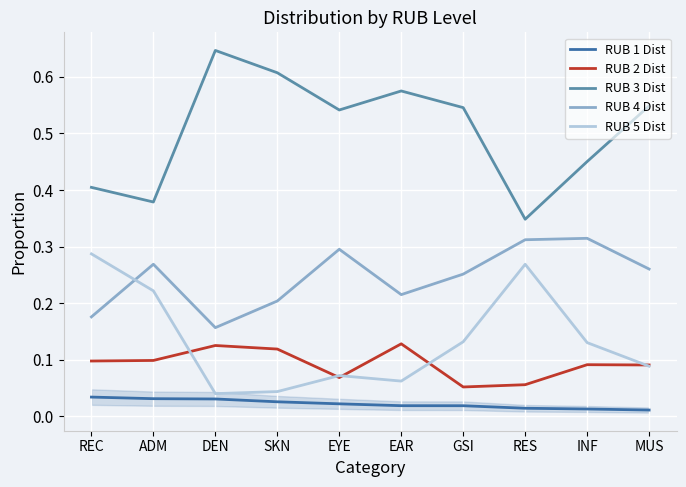

True or false: RUB 3 Dist and RUB 1 Dist cross at least once.

False